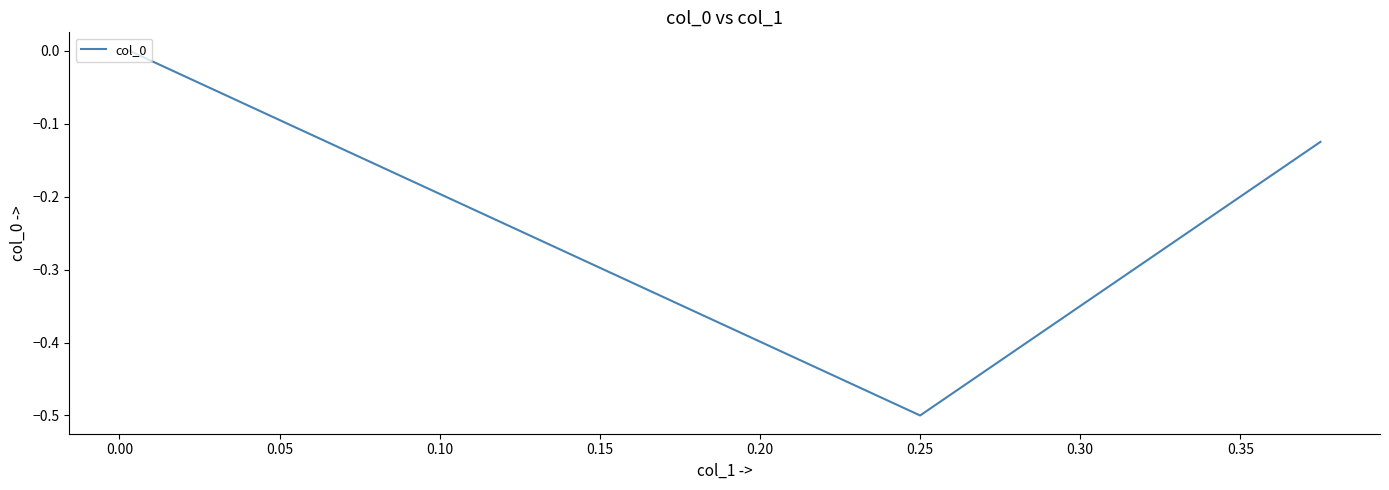

What is the difference between the second highest and minimum values?

0.4